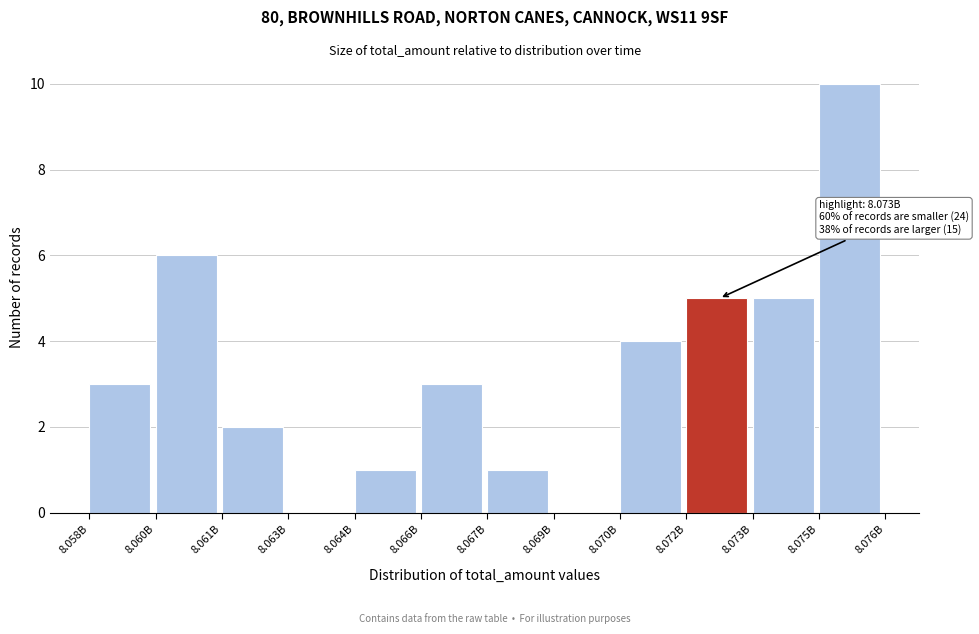

Reading left to right, list all the values displayed in this chart.

8.058B=3	8.060B=6	8.061B=2	8.063B=0	8.064B=1	8.066B=3	8.067B=1	8.069B=0	8.070B=4	8.072B=5	8.073B=5	8.075B=10